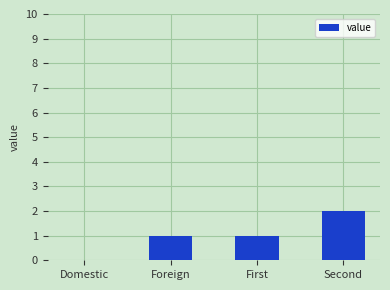

What is the average value?

1